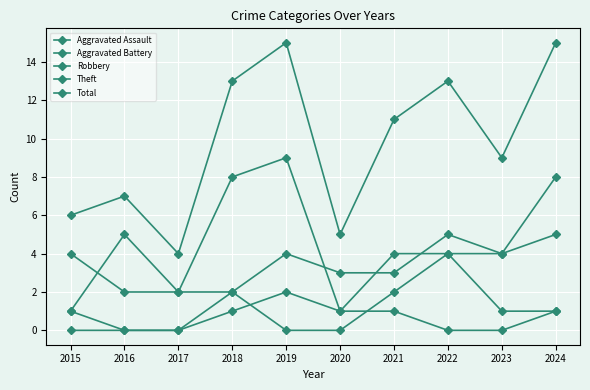

Which category has the lowest value in the Aggravated Battery series?

2016